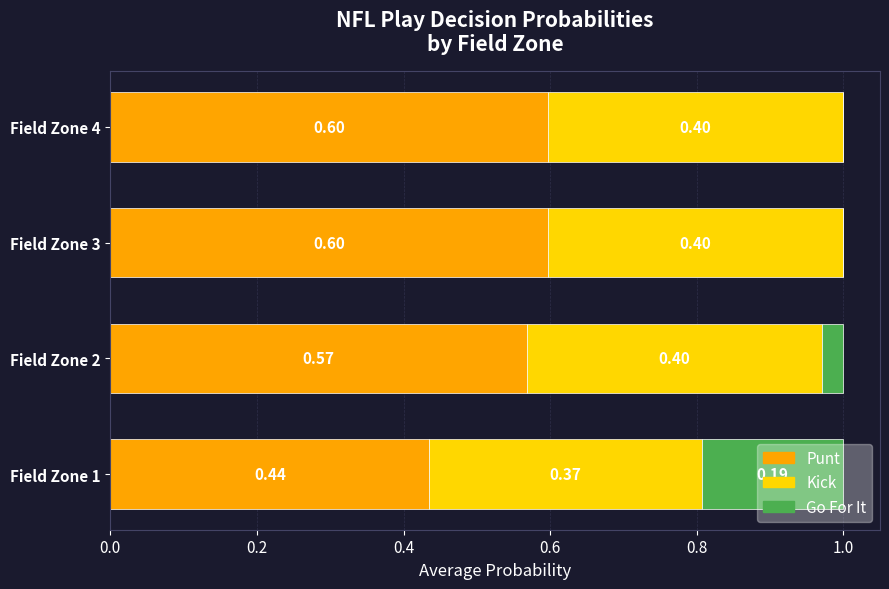

What is the total value across all series at Field Zone 1?

1.0